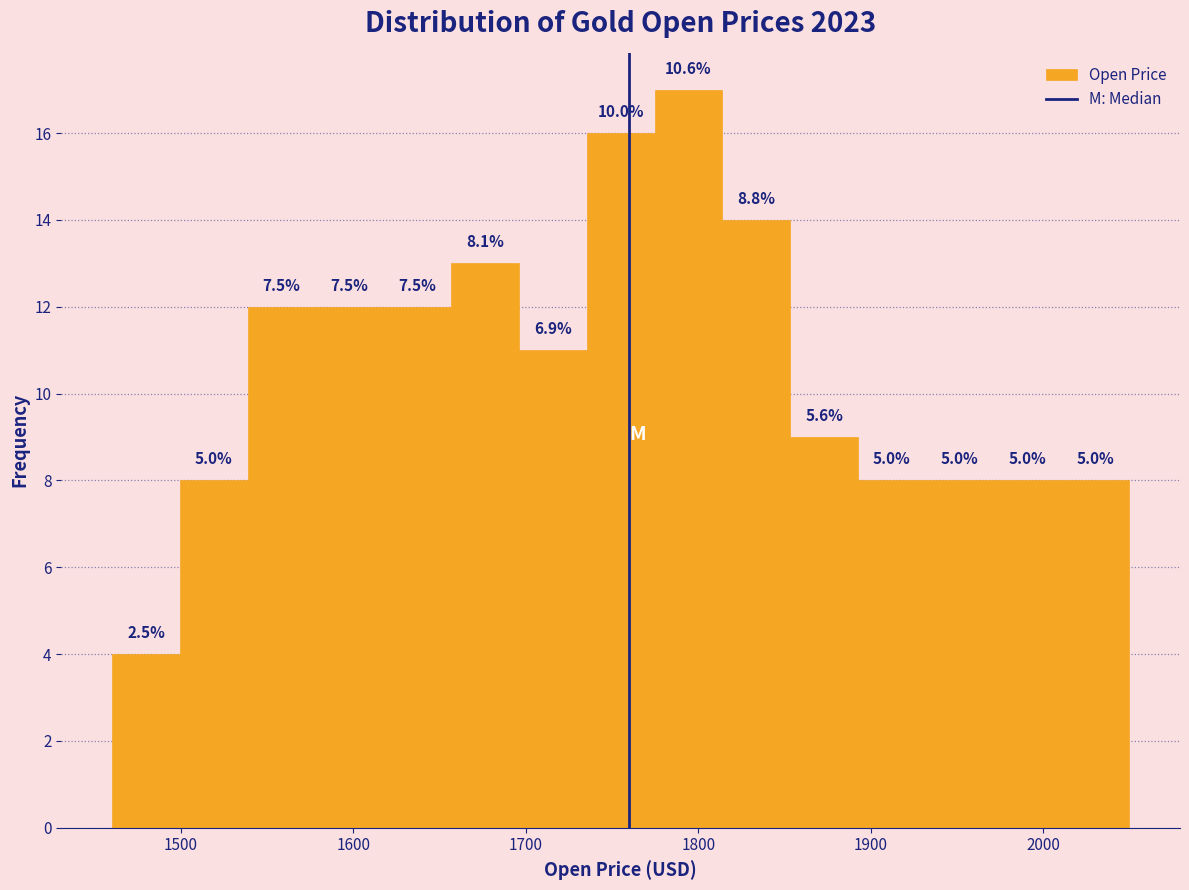

Read against the x-axis, roughly where is the centre of the tallest bar?

1790